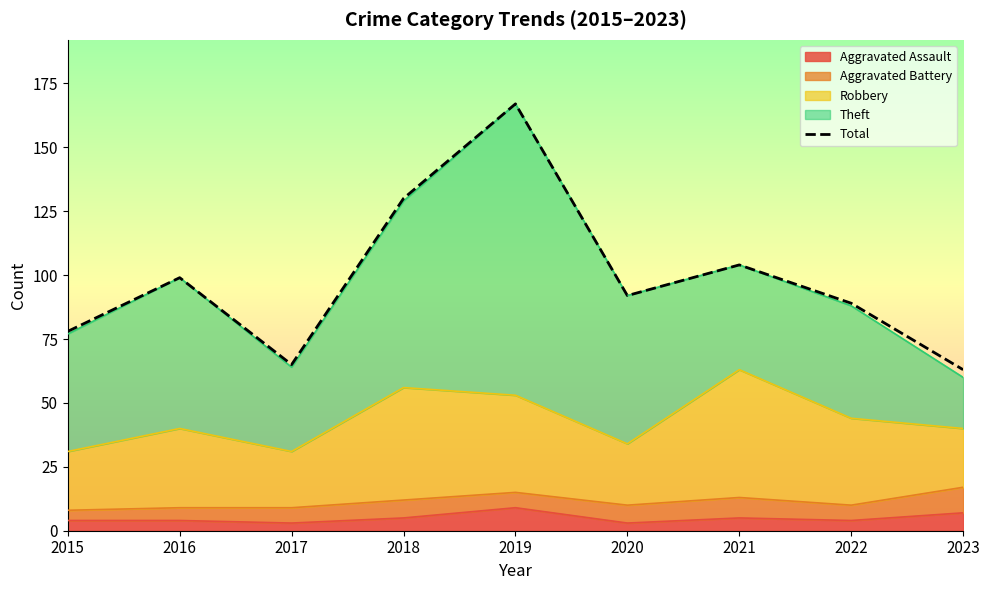

What is the minimum value shown in the chart?

63